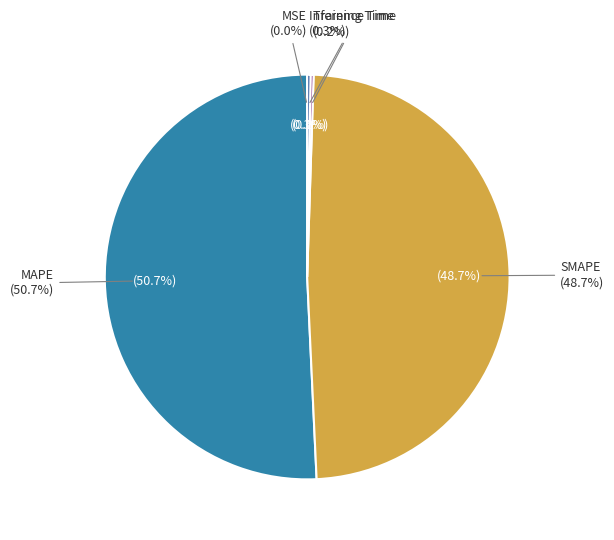

Does any single category account for the majority?

Yes